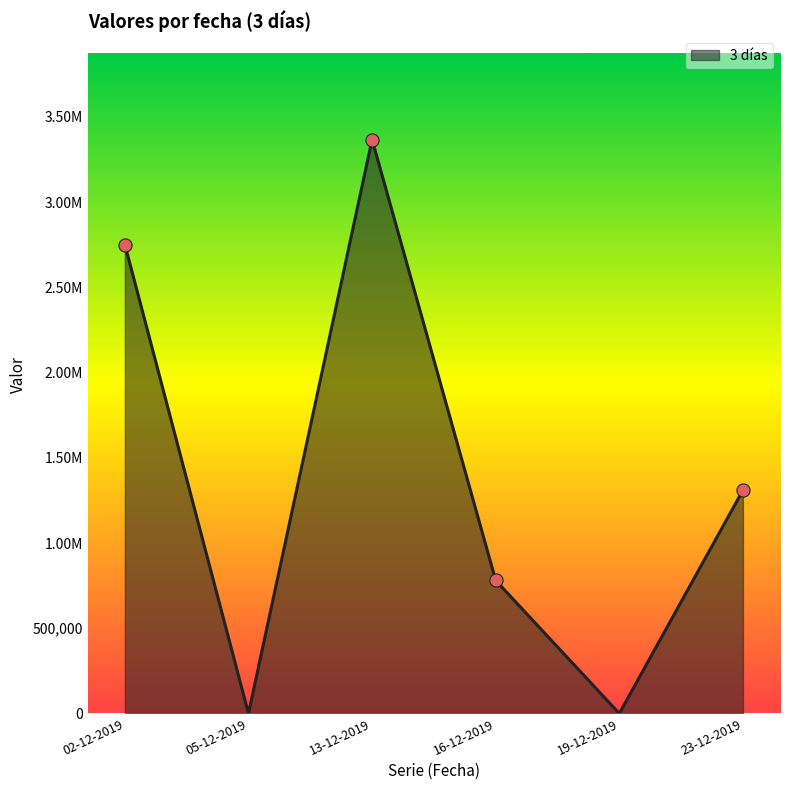

Is this an area chart (filled region under the line)?

Yes